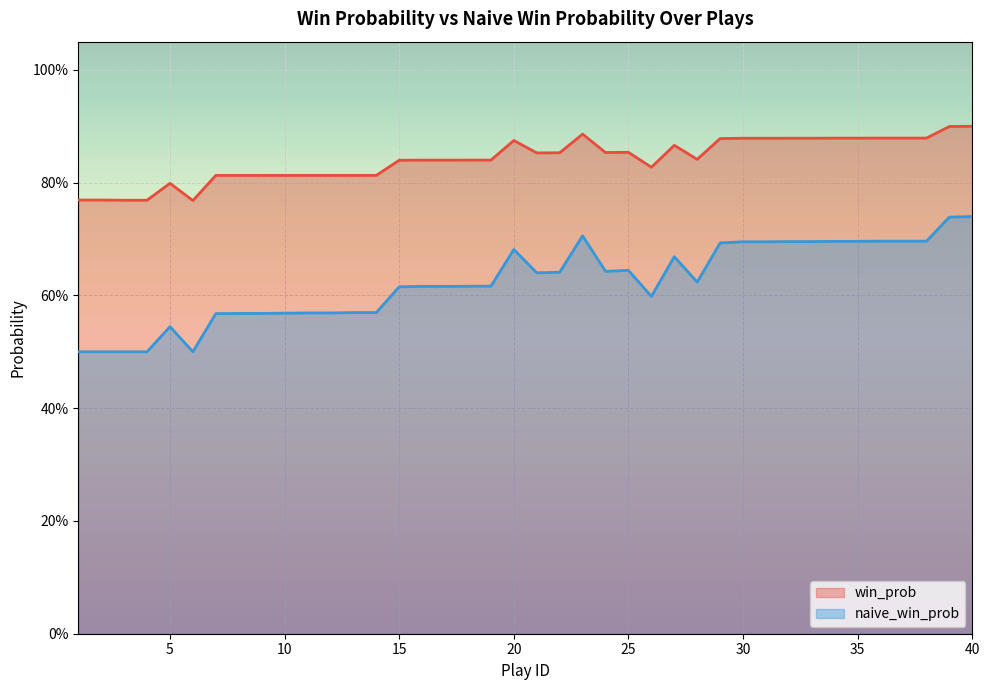

What is the difference between the win_prob values at 6 and 26?

0.1